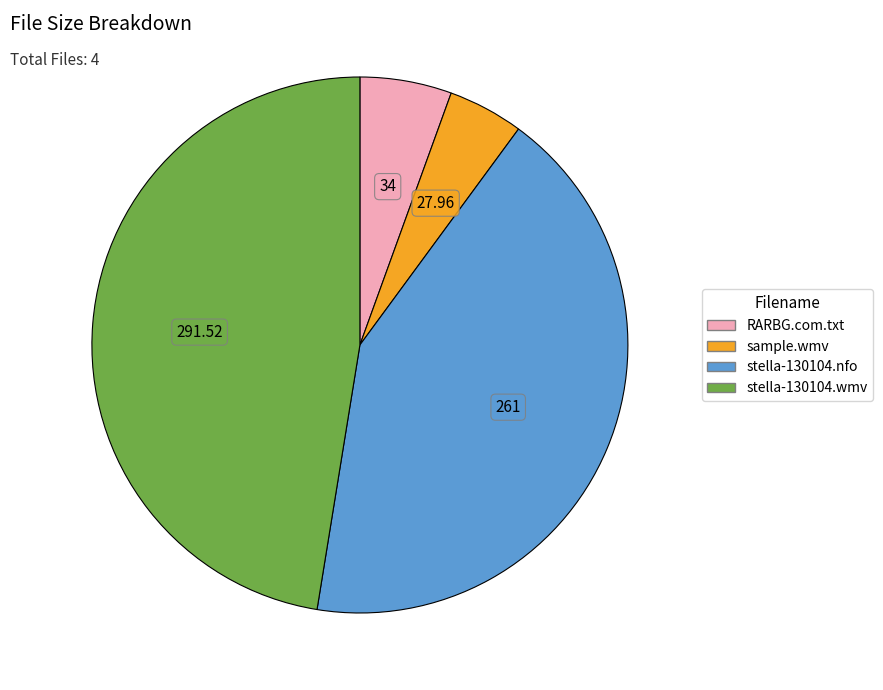

How many slices are in this pie chart?

4